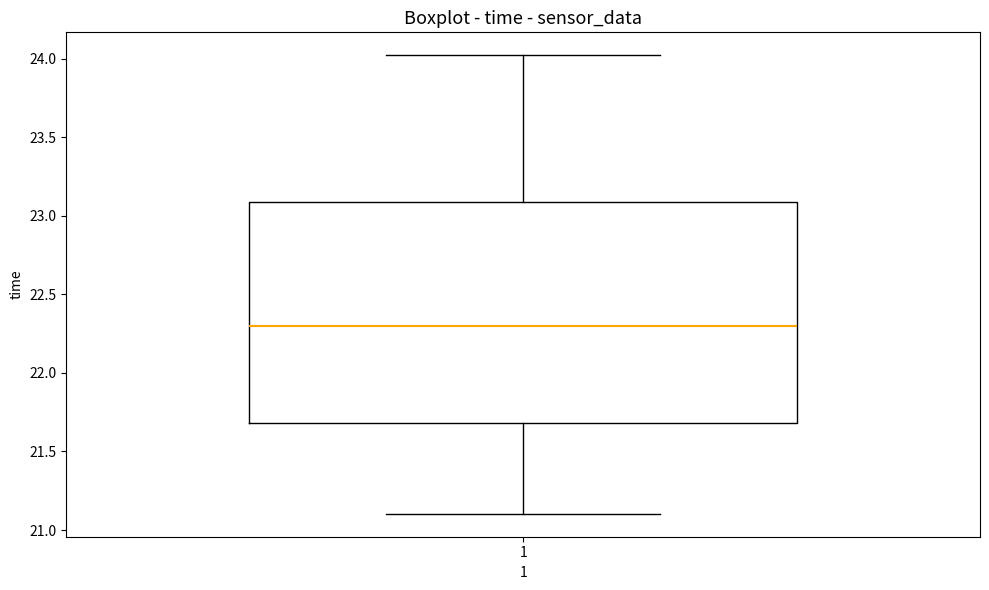

Where is the upper edge of the box at x = 1 on the y-axis? The values are not printed on the chart, so give them approximately, as read against the axis.

23.1